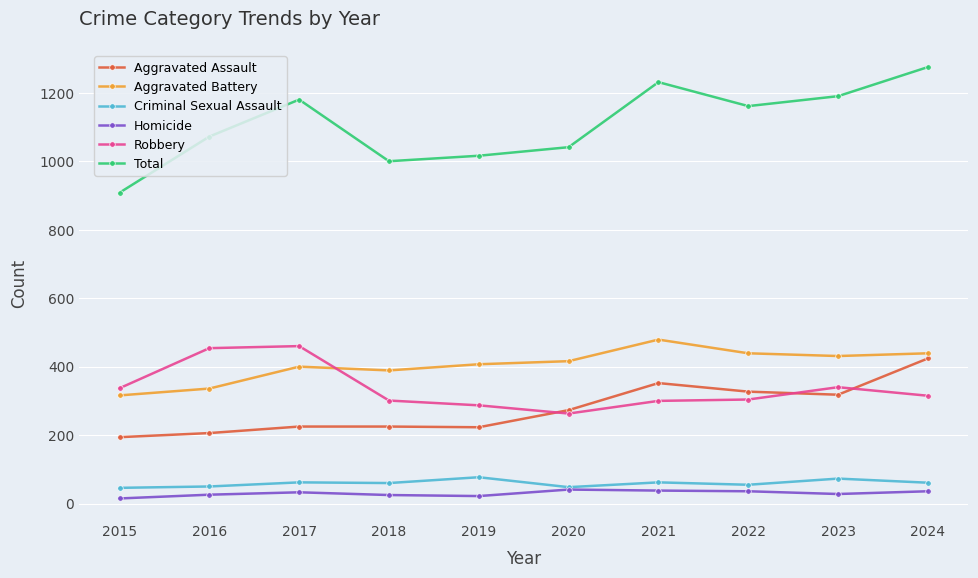

Does the chart have visible grid lines?

Yes